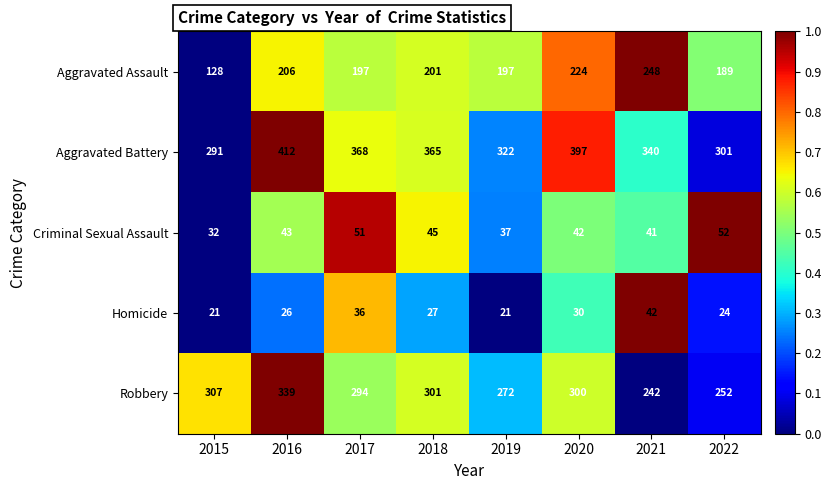

What is the sum of the Aggravated Battery values at 2017 and 2016?

780